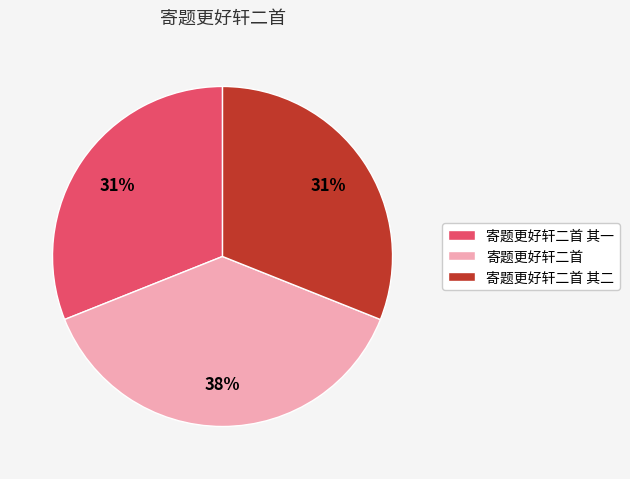

To the nearest percent, what is the difference between the 寄题更好轩二首 and 寄题更好轩二首 其二 slice percentages?

7%